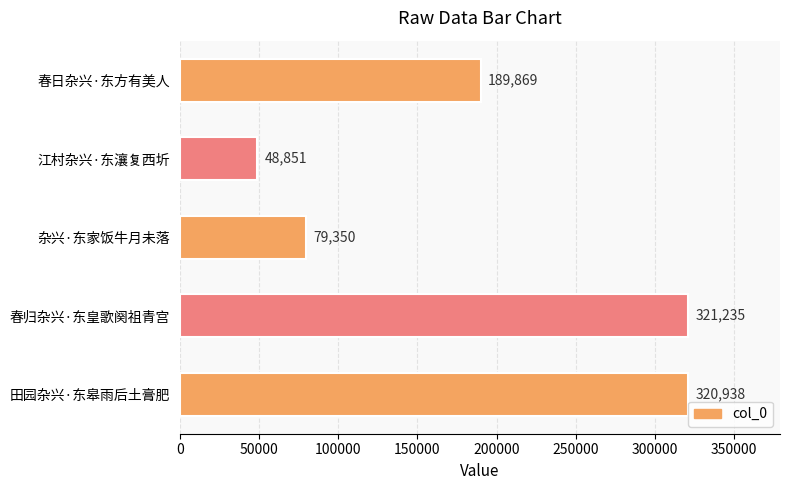

Where is the data nearest to the value 185043?

春日杂兴·东方有美人